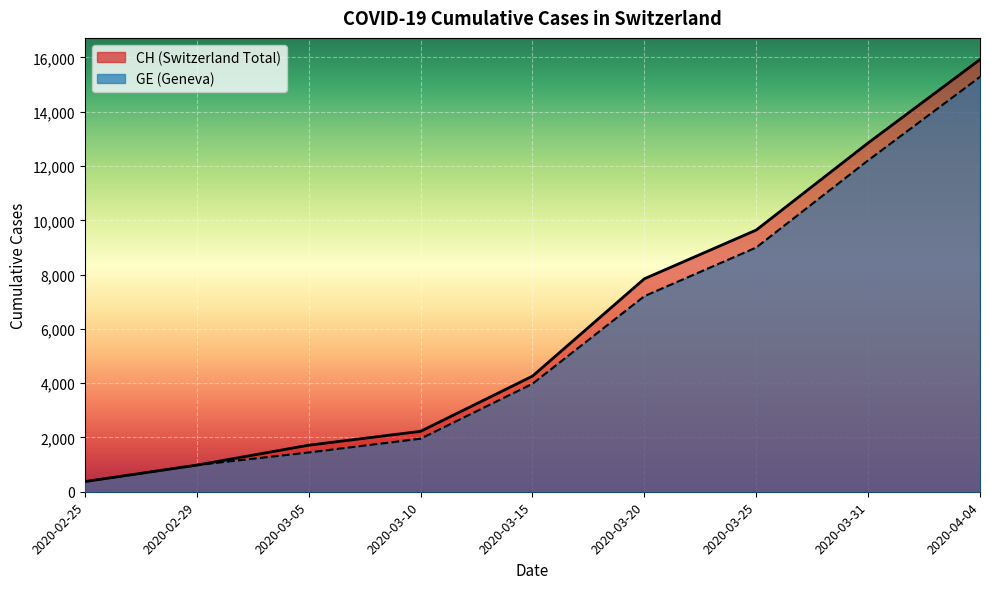

Reading right to left, extract all data points from this chart.

CH: 2020-04-04=15926	2020-03-31=12852	2020-03-25=9642	2020-03-20=7847	2020-03-15=4259	2020-03-10=2226	2020-03-05=1715	2020-02-29=981	2020-02-25=375
GE: 2020-04-04=15284	2020-03-31=12210	2020-03-25=9000	2020-03-20=7205	2020-03-15=3978	2020-03-10=1955	2020-03-05=1447	2020-02-29=981	2020-02-25=375